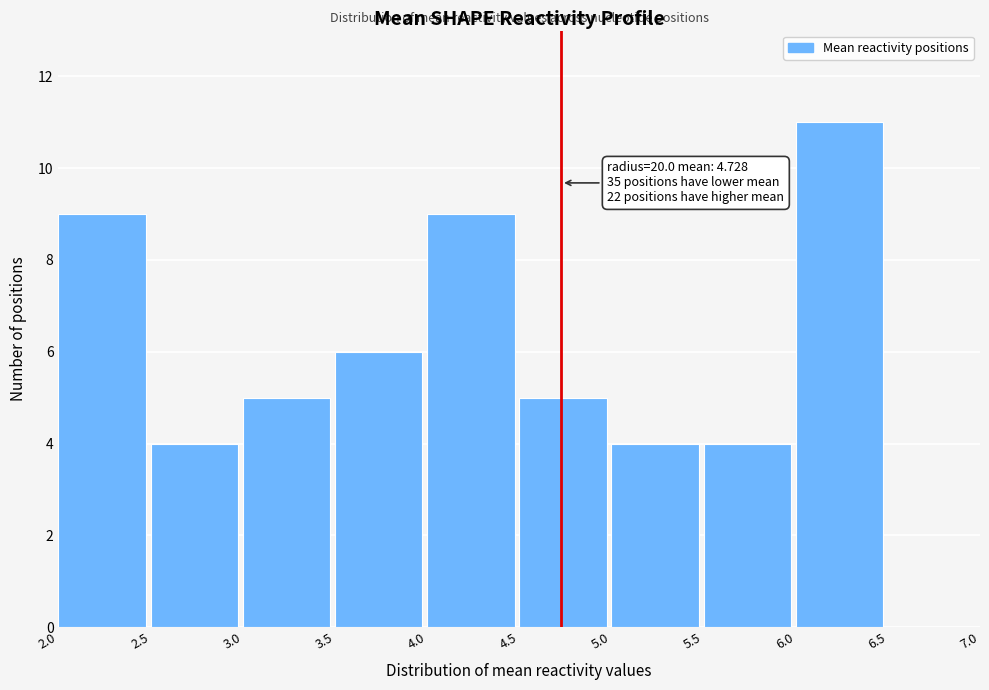

Over which range of the x-axis is the bar tallest?

6.0 to 6.5